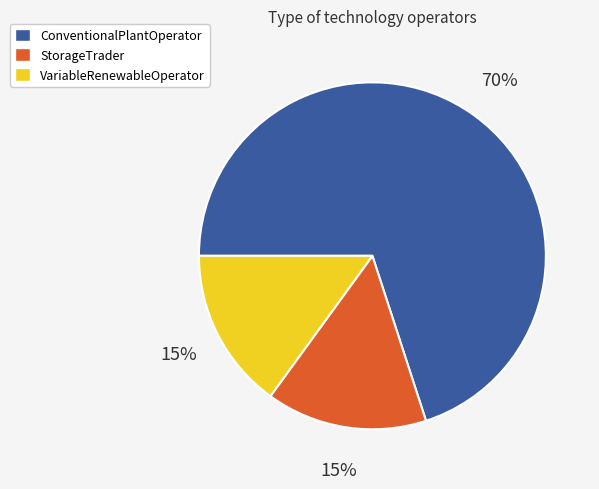

Is there a majority slice in this chart?

Yes